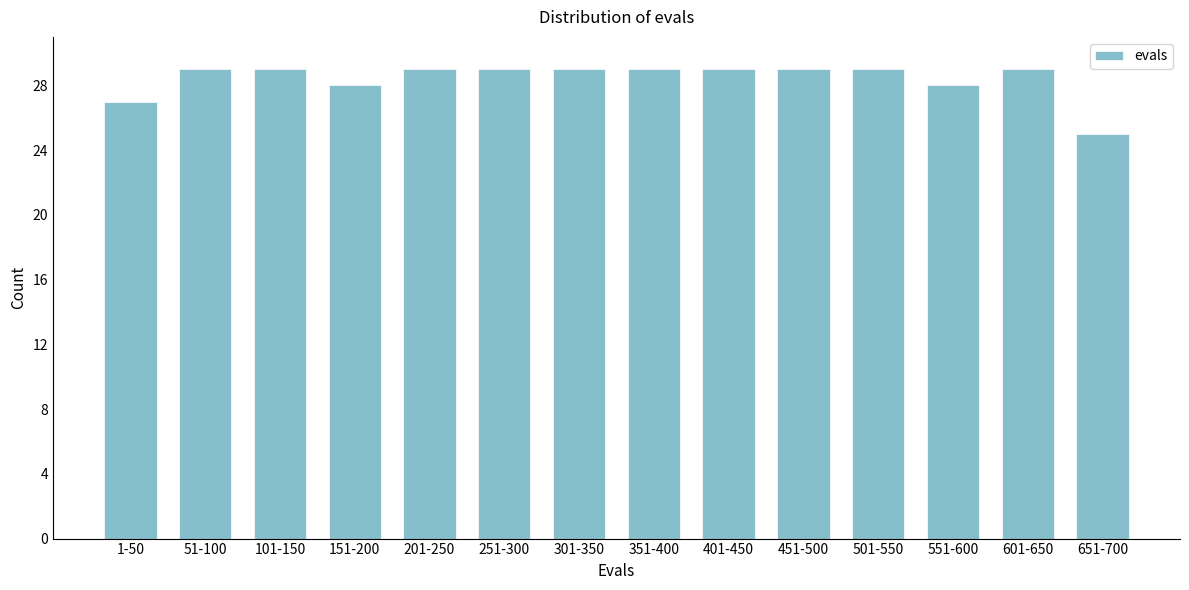

Reading left to right, extract all data points from this chart.

1-50=27	51-100=29	101-150=29	151-200=28	201-250=29	251-300=29	301-350=29	351-400=29	401-450=29	451-500=29	501-550=29	551-600=28	601-650=29	651-700=25